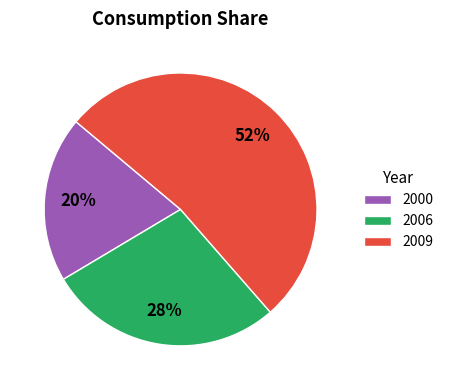

To the nearest percent, what is the combined percentage of 2000 and 2009?

72%